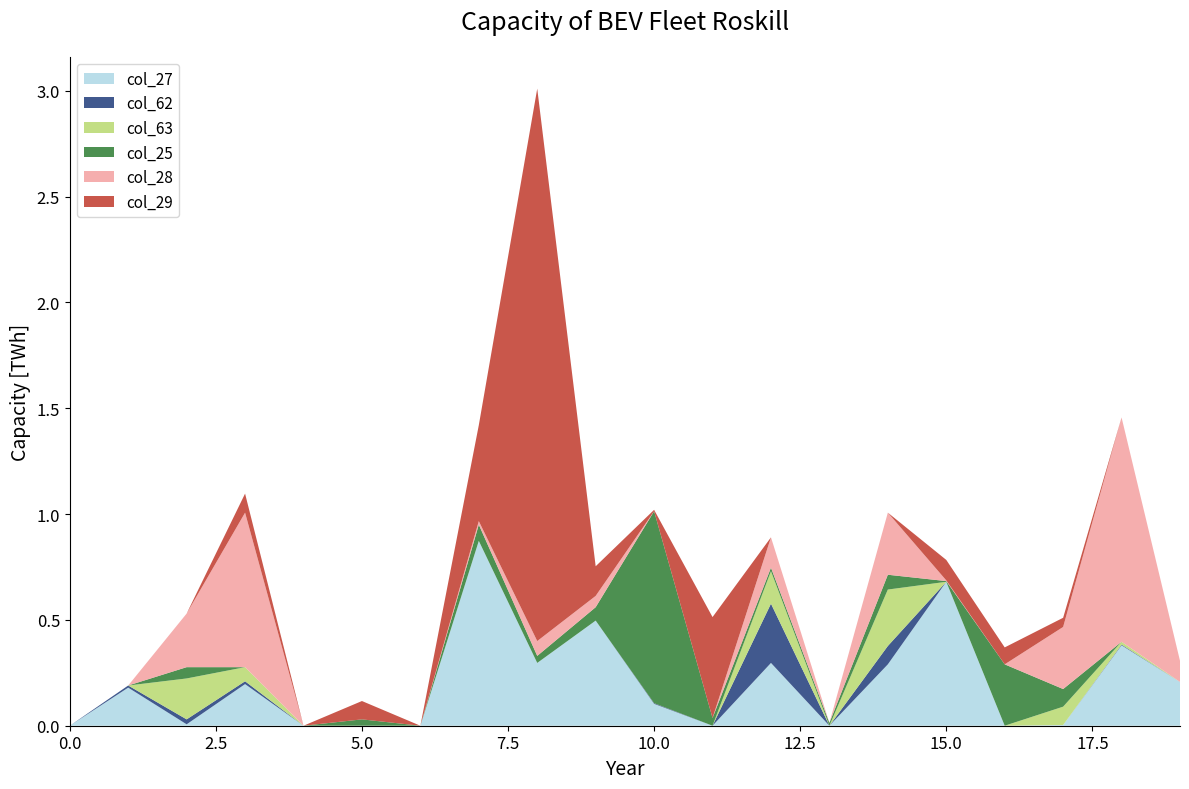

Reading left to right, extract all data points from this chart.

col_27: 0=0	1=54	2=2	3=59	4=0	5=0	6=0	7=262	8=89	9=149	10=31	11=0	12=89	13=0	14=87	15=204	16=0	17=1	18=114	19=62
col_62: 0=0	1=3	2=7	3=4	4=0	5=0	6=0	7=0	8=0	9=0	10=1	11=0	12=84	13=0	14=26	15=0	16=0	17=0	18=1	19=0
col_63: 0=0	1=0	2=58	3=20	4=0	5=0	6=0	7=0	8=0	9=0	10=0	11=0	12=46	13=0	14=80	15=0	16=0	17=26	18=4	19=0
col_25: 0=0	1=0	2=16	3=0	4=0	5=9	6=0	7=23	8=10	9=19	10=272	11=11	12=5	13=4	14=21	15=1	16=87	17=25	18=0	19=0
col_28: 0=0	1=0	2=76	3=219	4=0	5=0	6=0	7=5	8=21	9=16	10=0	11=0	12=43	13=0	14=88	15=1	16=0	17=88	18=318	19=30
col_29: 0=0	1=0	2=0	3=27	4=0	5=26	6=0	7=136	8=783	9=42	10=2	11=143	12=0	13=0	14=0	15=29	16=24	17=13	18=0	19=0